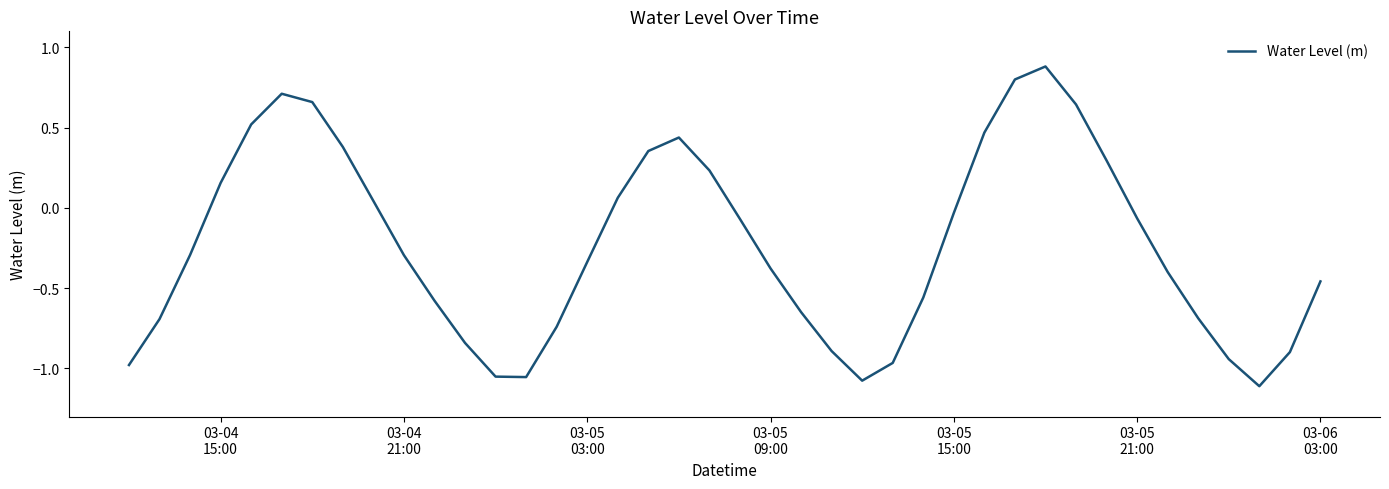

How many interior local peaks (higher than both neighbors) does the data have?

3